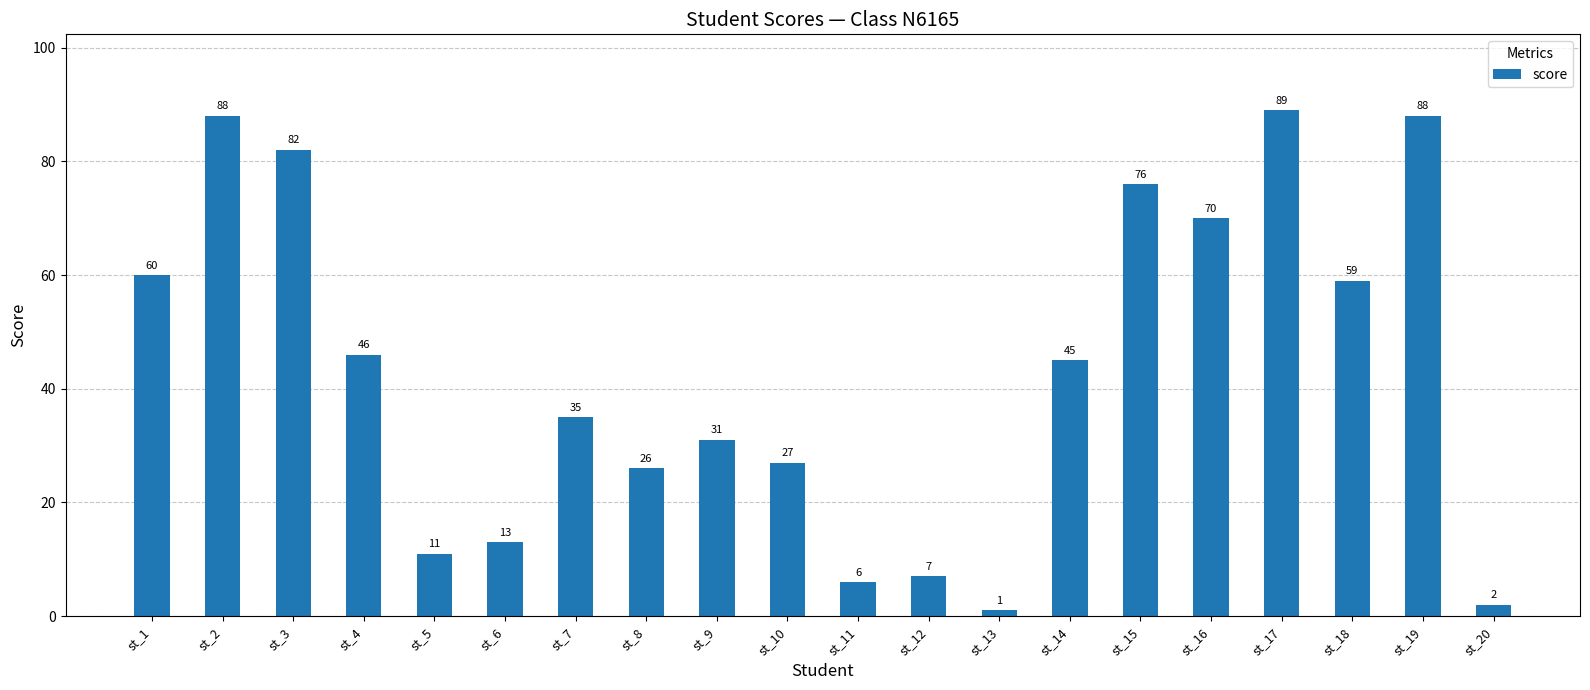

Reading right to left, what are all the values shown in this chart?

st_20=2	st_19=88	st_18=59	st_17=89	st_16=70	st_15=76	st_14=45	st_13=1	st_12=7	st_11=6	st_10=27	st_9=31	st_8=26	st_7=35	st_6=13	st_5=11	st_4=46	st_3=82	st_2=88	st_1=60